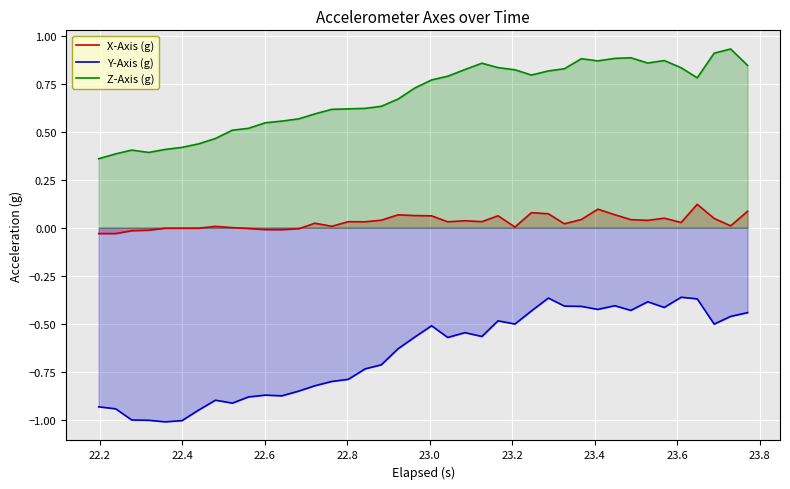

Reading left to right, transcribe all the data shown in this chart.

X-Axis (g): -0.0	-0.0	-0.0	-0.0	-0.0	-0.0	-0.0	0.0	0.0	-0.0	-0.0	-0.0	-0.0	0.0	0.0	0.0	0.0	0.0	0.1	0.1	0.1	0.0	0.0	0.0	0.1	0.0	0.1	0.1	0.0	0.0	0.1	0.1	0.0	0.0	0.0	0.0	0.1	0.0	0.0	0.1
Y-Axis (g): -0.9	-0.9	-1.0	-1.0	-1.0	-1.0	-1.0	-0.9	-0.9	-0.9	-0.9	-0.9	-0.9	-0.8	-0.8	-0.8	-0.7	-0.7	-0.6	-0.6	-0.5	-0.6	-0.5	-0.6	-0.5	-0.5	-0.4	-0.4	-0.4	-0.4	-0.4	-0.4	-0.4	-0.4	-0.4	-0.4	-0.4	-0.5	-0.5	-0.4
Z-Axis (g): 0.4	0.4	0.4	0.4	0.4	0.4	0.4	0.5	0.5	0.5	0.5	0.6	0.6	0.6	0.6	0.6	0.6	0.6	0.7	0.7	0.8	0.8	0.8	0.9	0.8	0.8	0.8	0.8	0.8	0.9	0.9	0.9	0.9	0.9	0.9	0.8	0.8	0.9	0.9	0.8